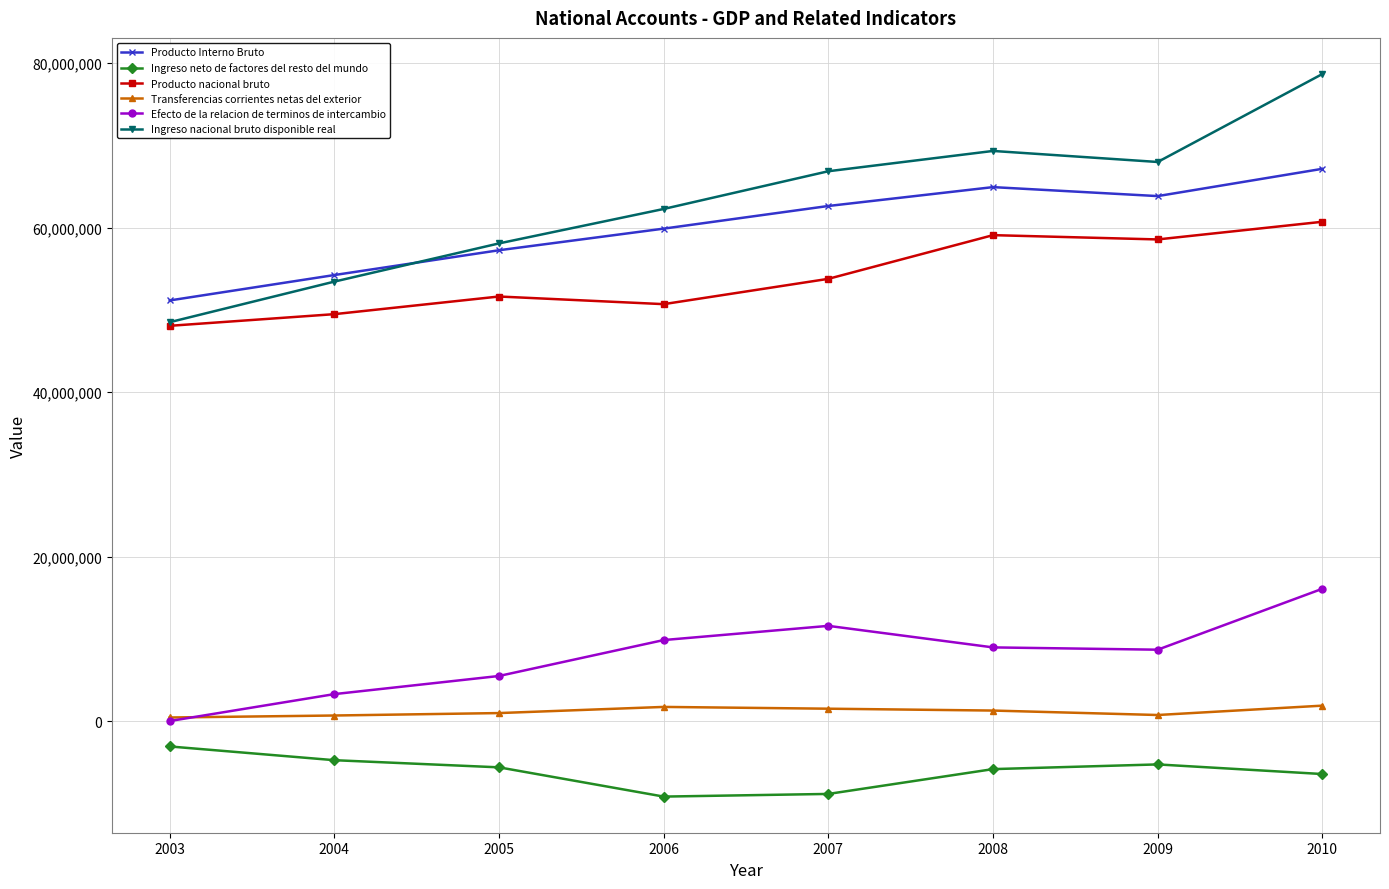

True or false: Ingreso nacional bruto disponible real and Efecto de la relacion de terminos de intercambio cross at least once.

False